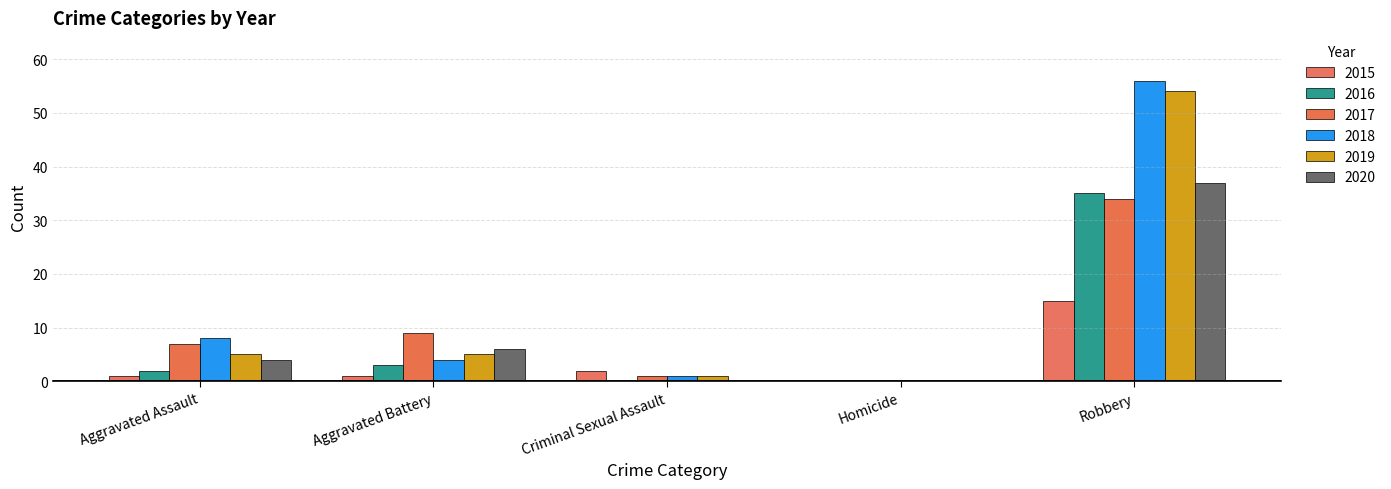

At which category does the chart reach its peak across all series?

Robbery